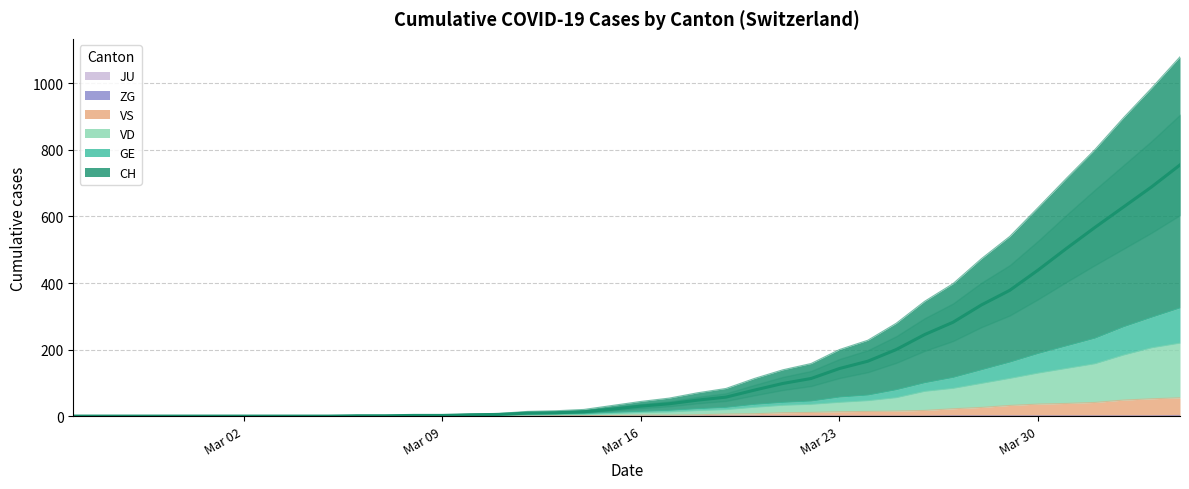

Rank the series at 2020-02-26 from lowest to highest value.

CH, GE, VD, VS, ZG